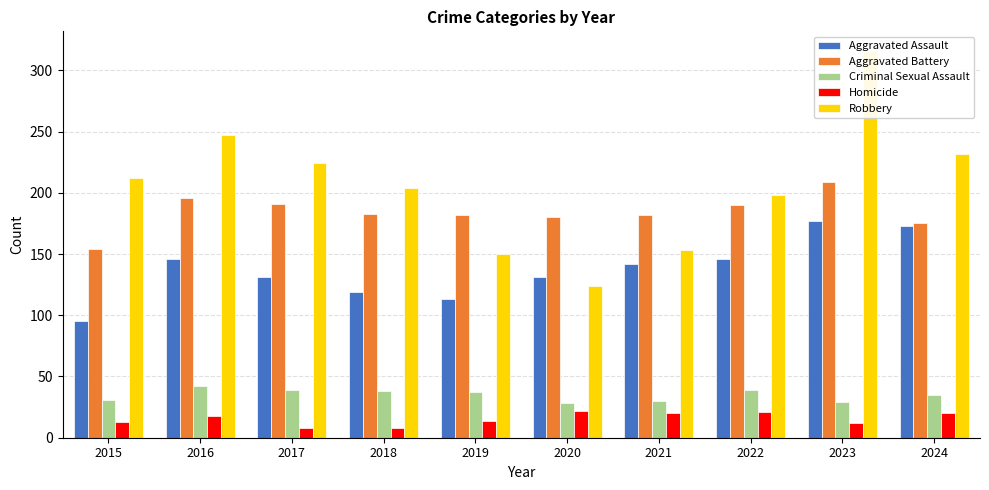

Are the bars grouped side by side (vs. stacked)?

Yes